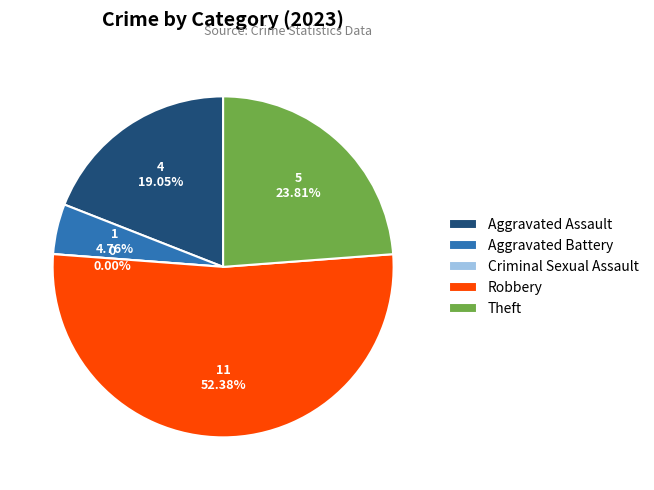

How many segments does this pie chart have?

5